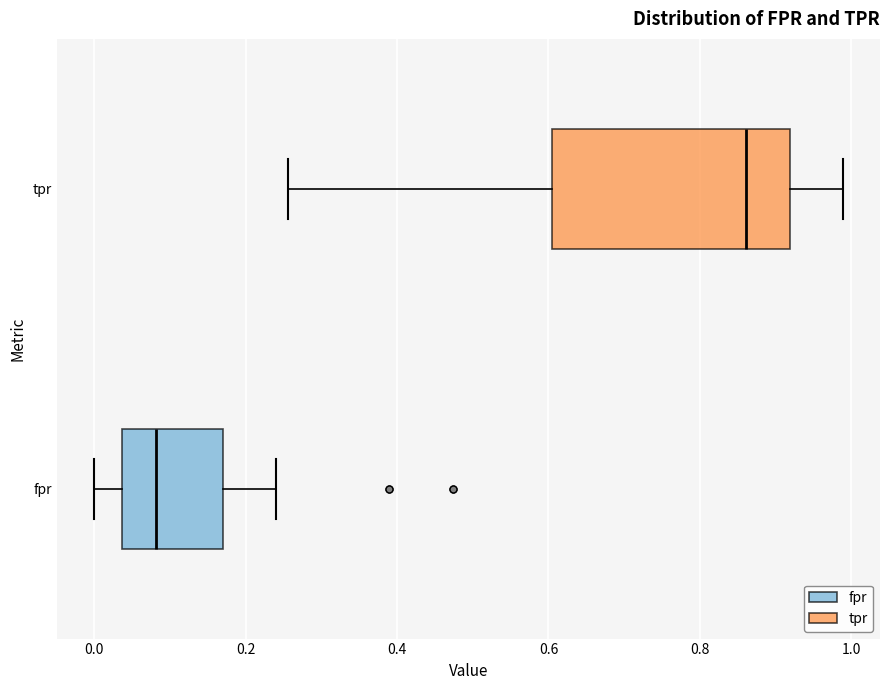

Which box has the furthest to the right median line?

tpr